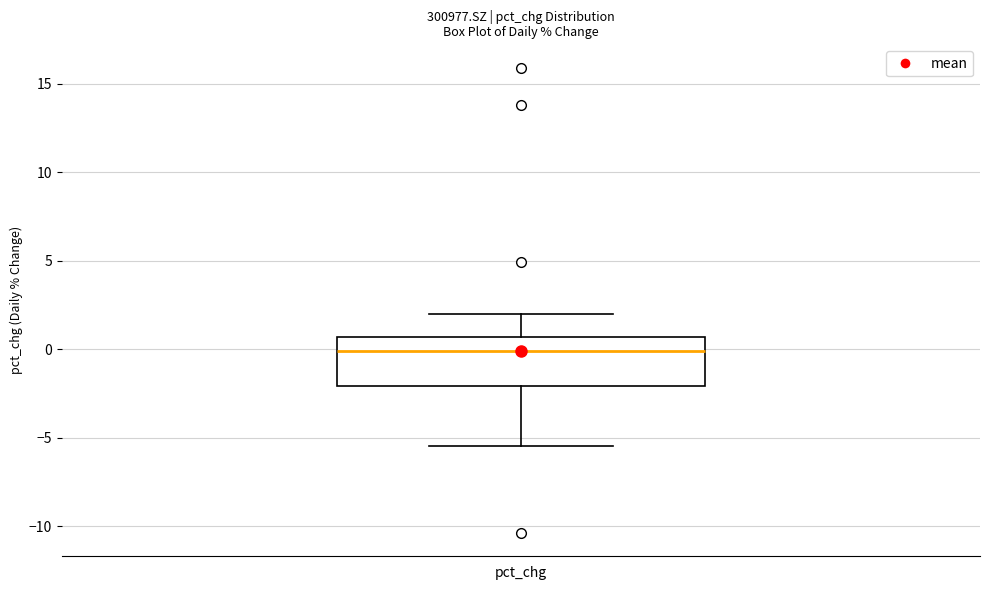

Read this box plot against the y-axis: the position of the median line, the range covered by the box, and the ends of both whiskers. The values are not printed on the chart, so give them approximately, as read against the axis.

median 0.0, box -2.0 to 0.5, whiskers -5.5 to 2.0